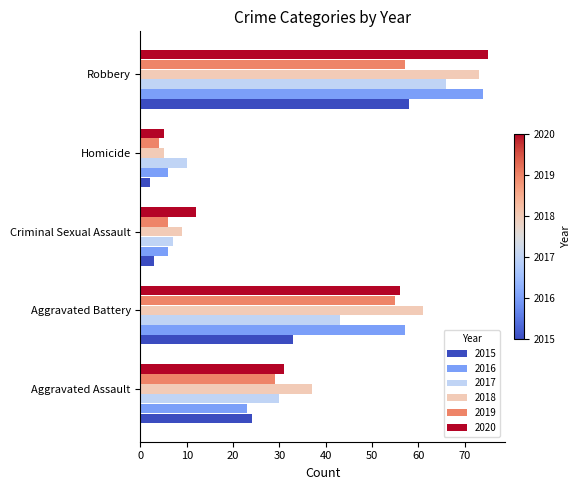

What is the difference between the 2018 values at Criminal Sexual Assault and Aggravated Battery?

52